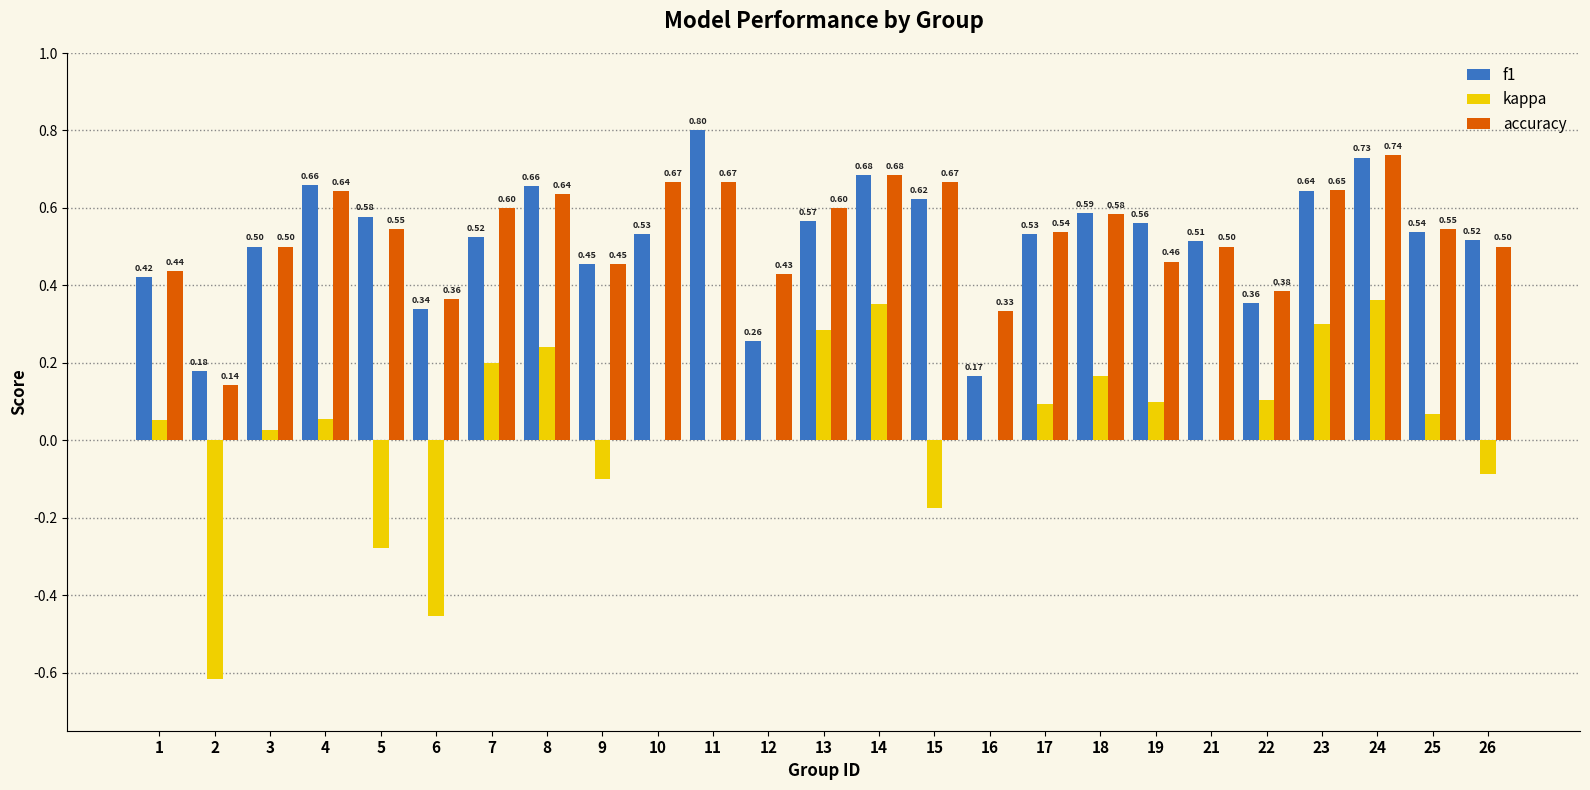

Is it true that accuracy equals 0.5 at 21?

True